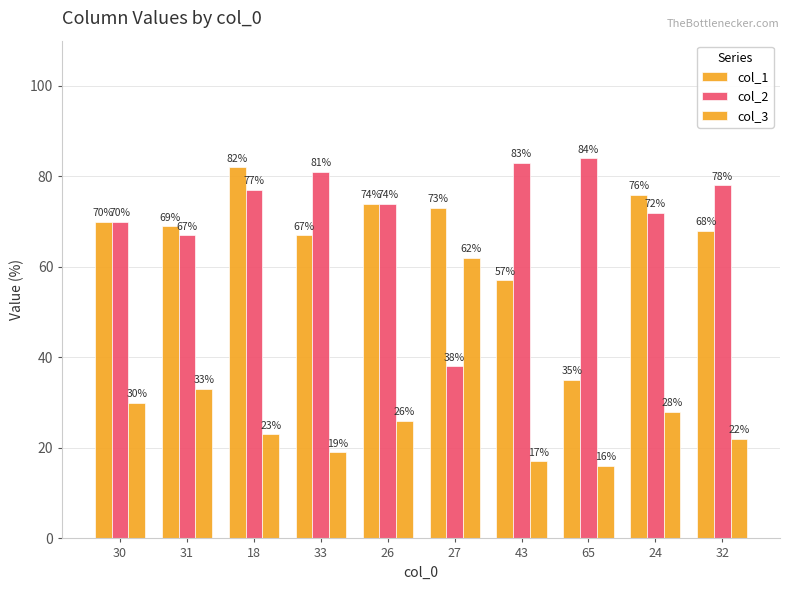

Does the chart contain stacked bars?

No